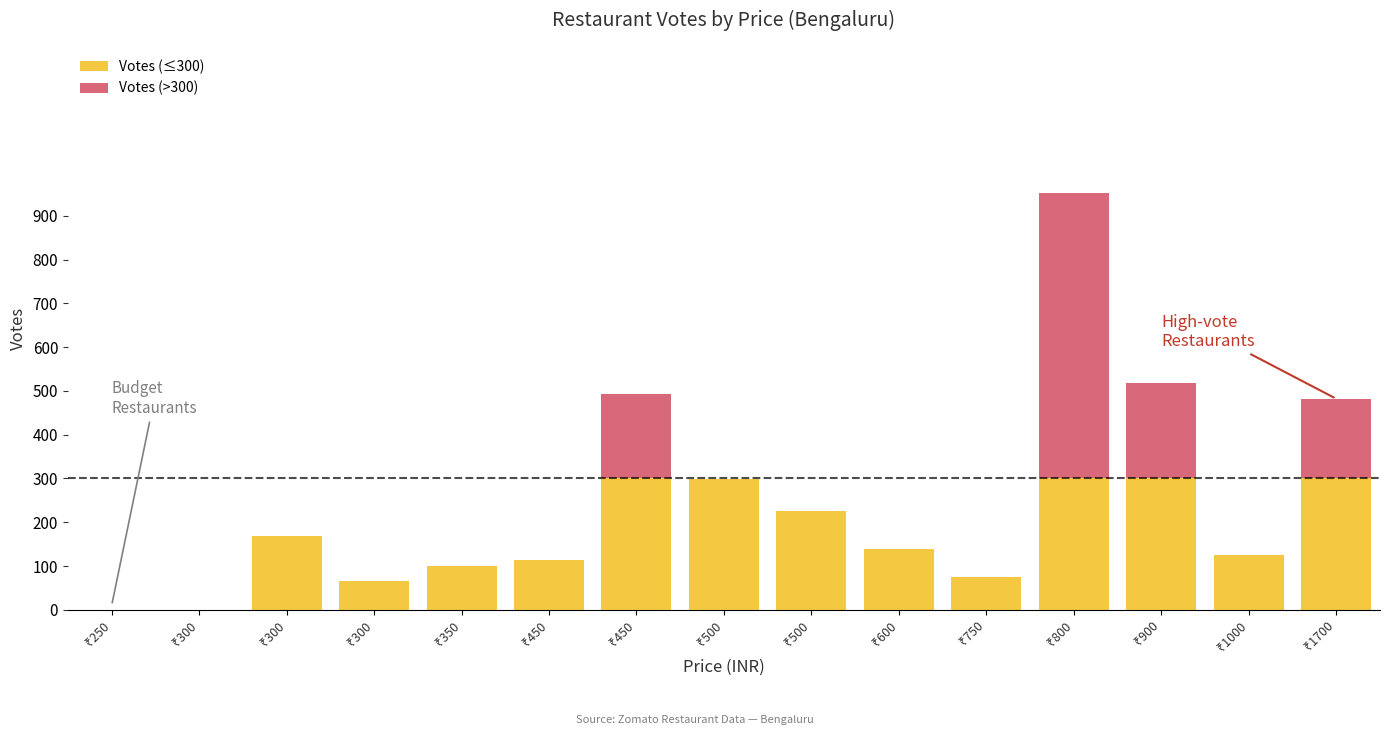

Is it true that Votes (>300) equals 0 at ₹350?

True